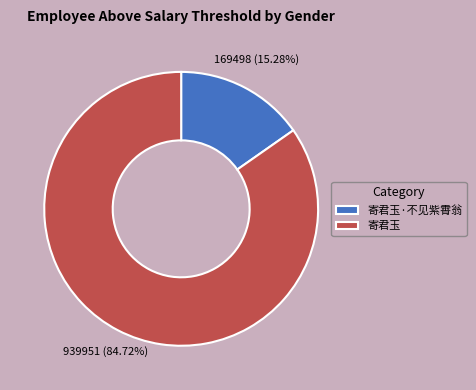

What portion of the pie excludes 寄君玉?

15.3%